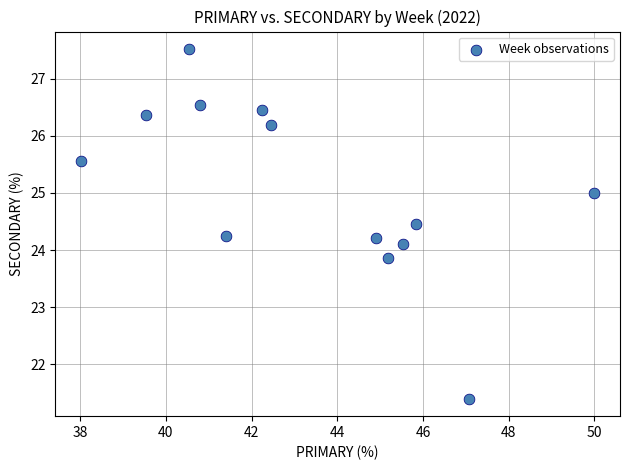

What is the range of X values (max minus min)?

12.0